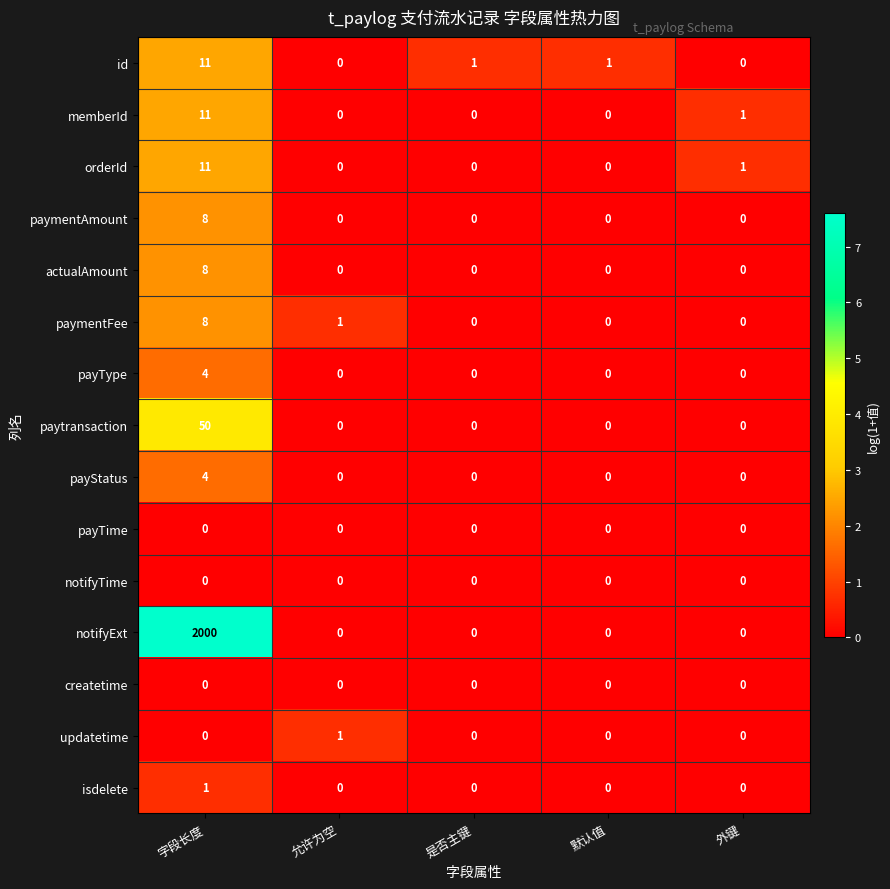

Is it true that paymentAmount equals 4 at 是否主键?

False